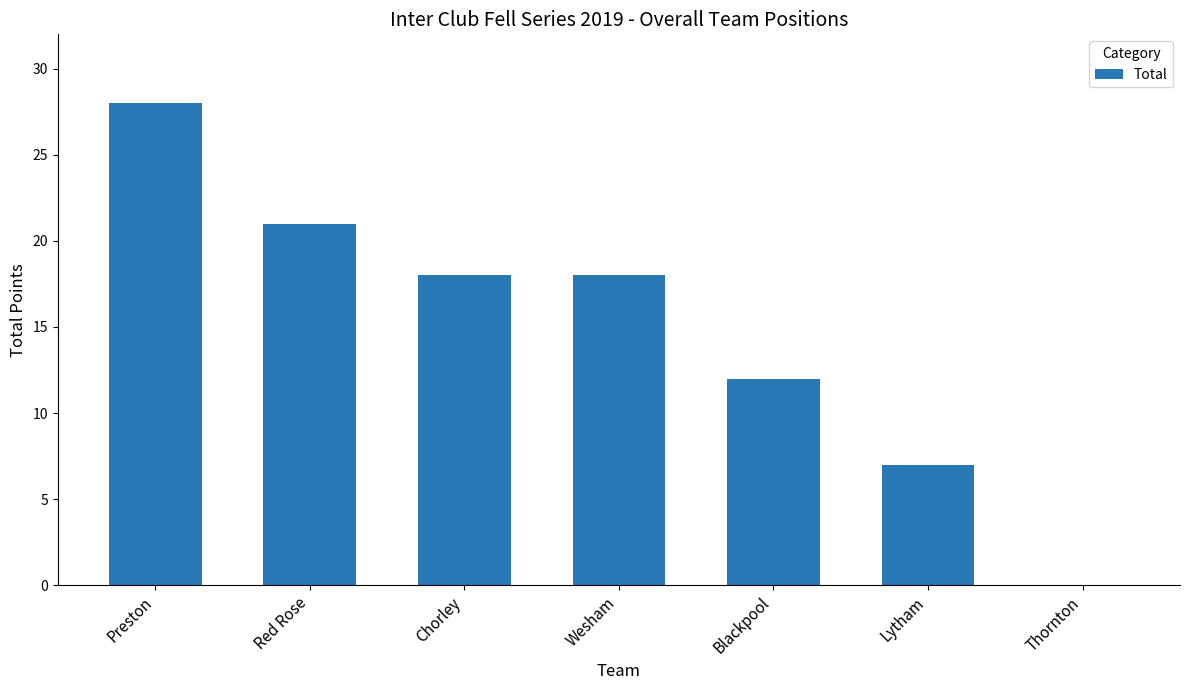

What is the change in value from Blackpool to Lytham?

-5